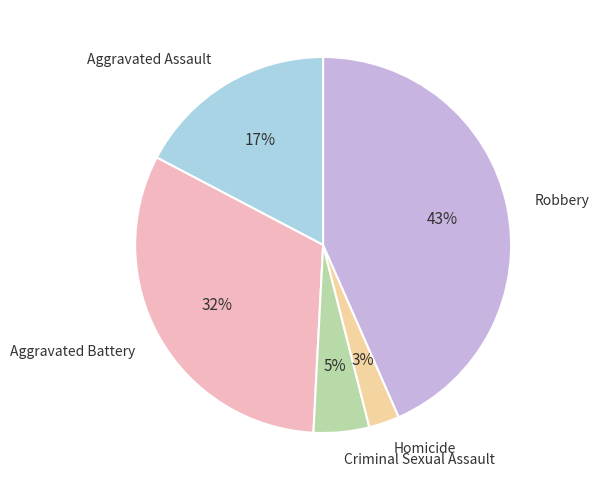

What is the smallest slice in the pie chart?

Homicide